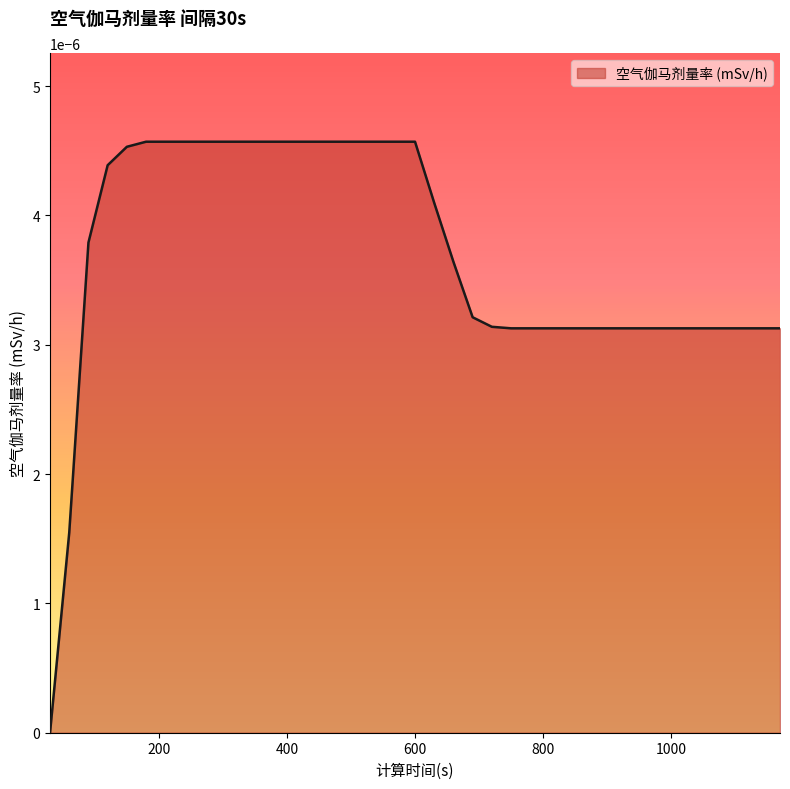

Rank the categories by value from highest to lowest.

180, 210, 240, 270, 300, 330, 360, 390, 420, 450, 480, 510, 540, 570, 600, 150, 120, 630, 90, 660, 690, 720, 750, 780, 810, 840, 870, 900, 930, 960, 990, 1020, 1050, 1080, 1110, 1140, 1170, 60, 30